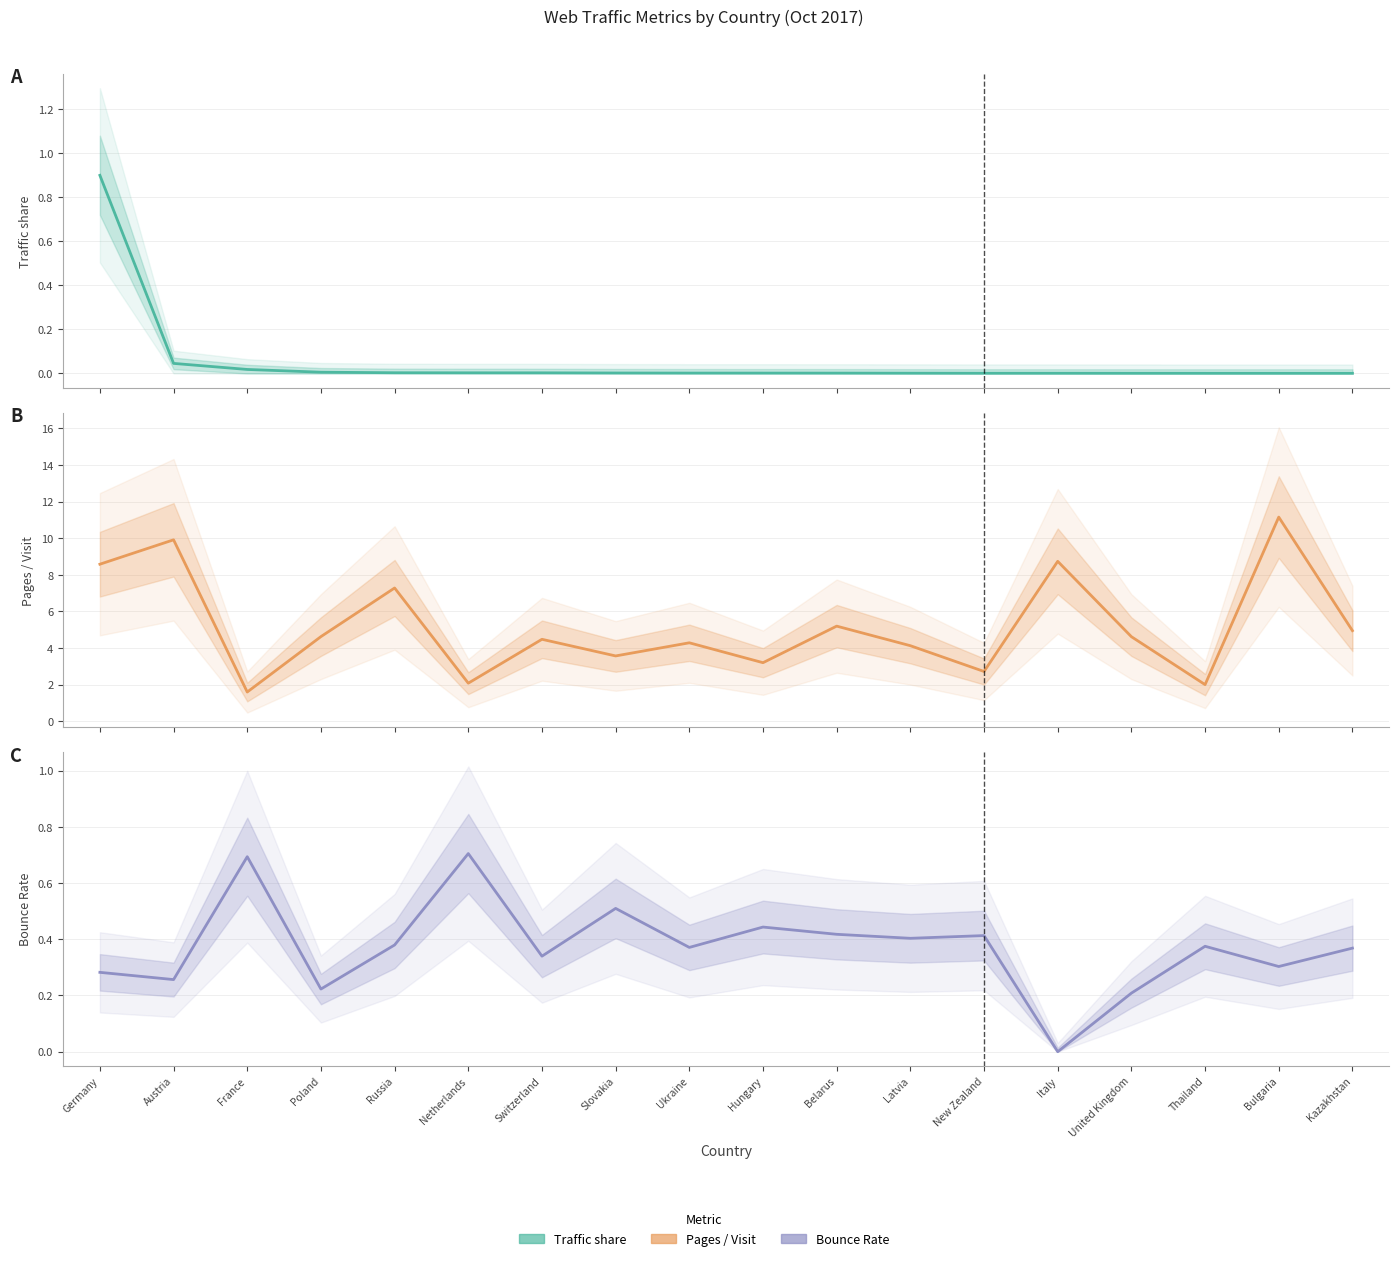

List the labels in order of Pages / Visit value, largest first.

Bulgaria, Austria, Italy, Germany, Russia, Belarus, Kazakhstan, Poland, United Kingdom, Switzerland, Ukraine, Latvia, Slovakia, Hungary, New Zealand, Netherlands, Thailand, France